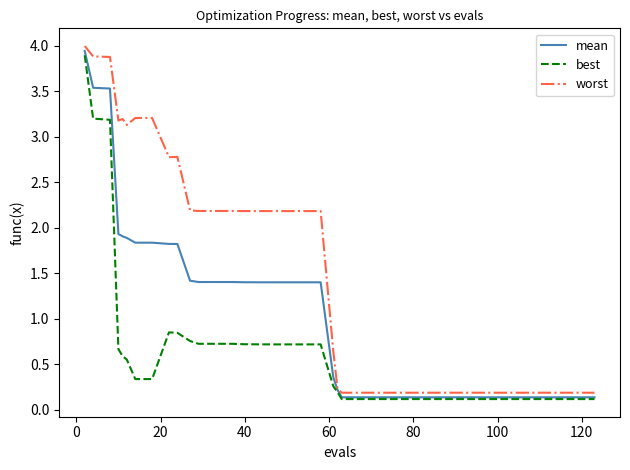

Rank the series by their average value, from lowest to highest.

best, mean, worst